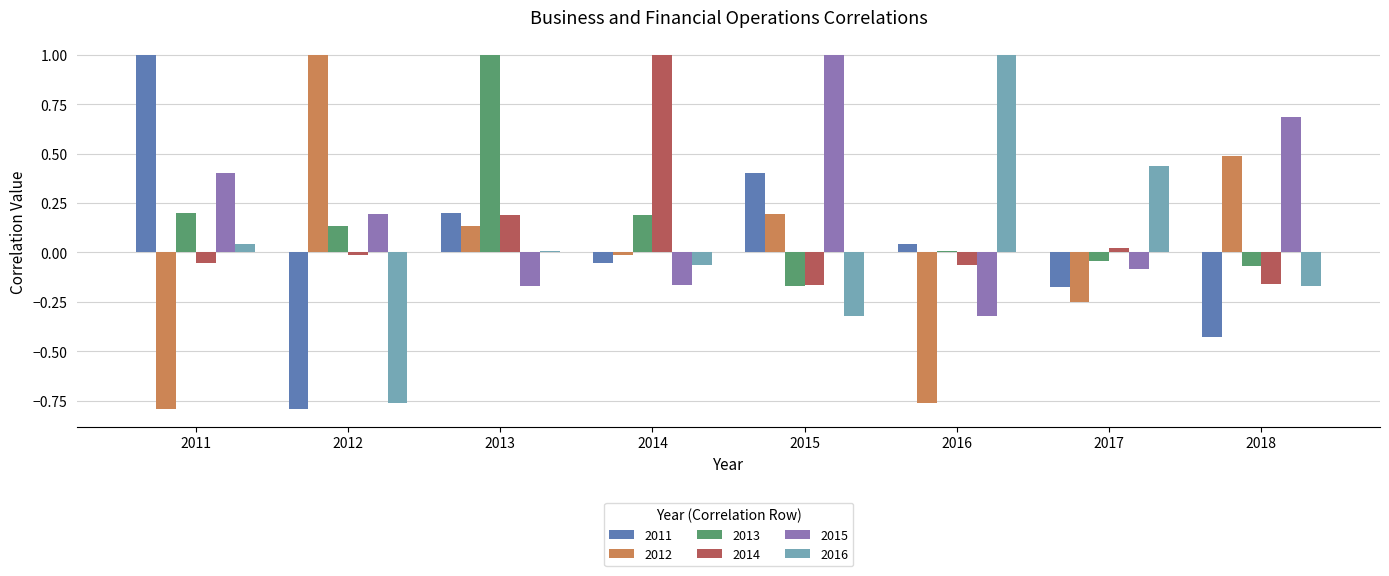

The value of 2015 at 2018 is 0.7. True or false?

True